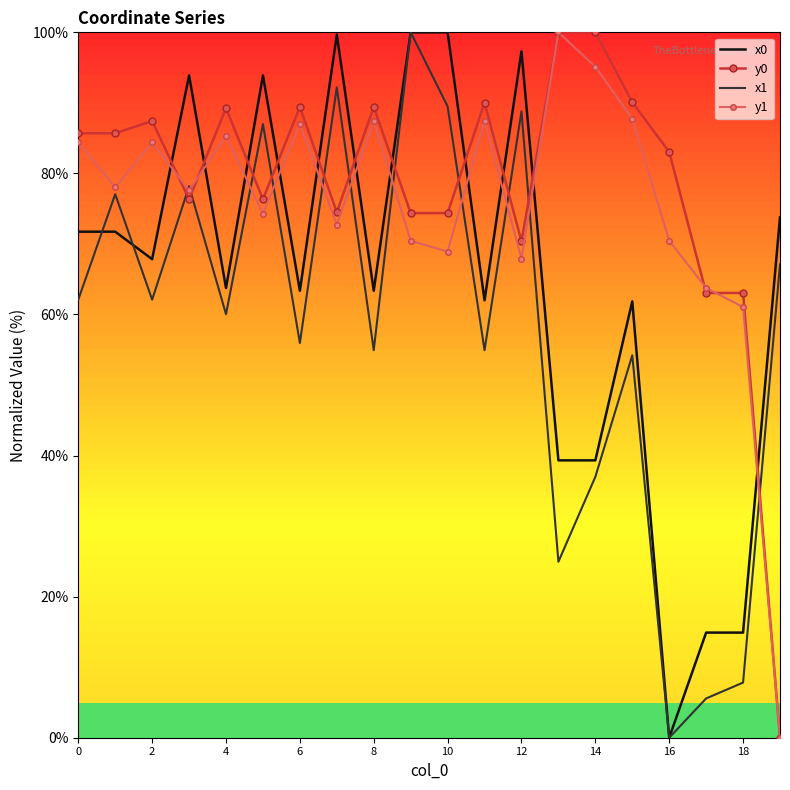

What is the difference between the second highest and second lowest values in the x0 series?

85.1